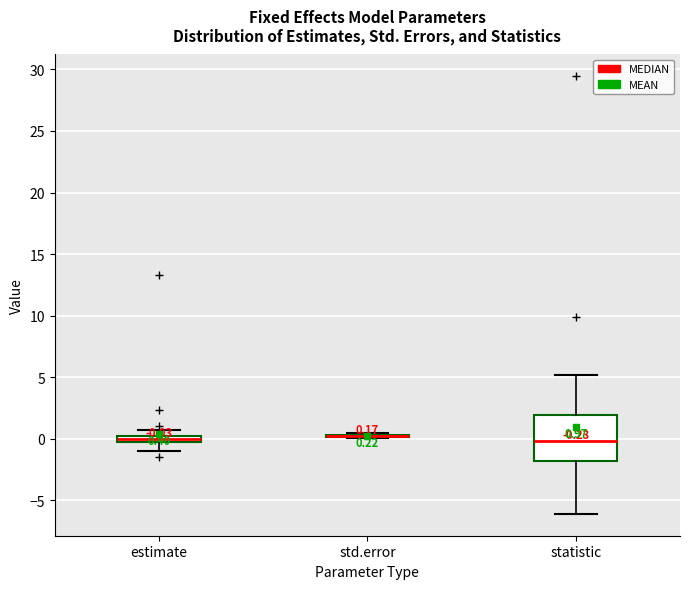

Which box is the tallest, from its lower edge to its upper edge?

statistic